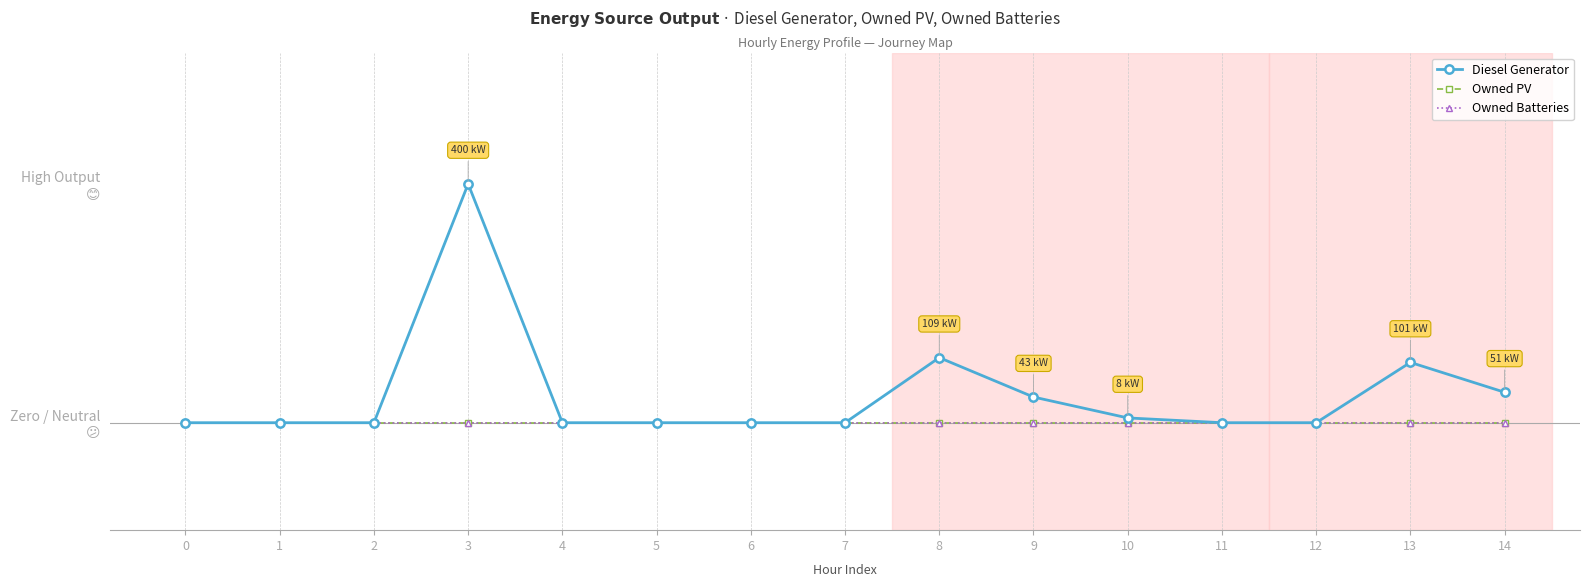

Is this an area chart (filled region under the line)?

No